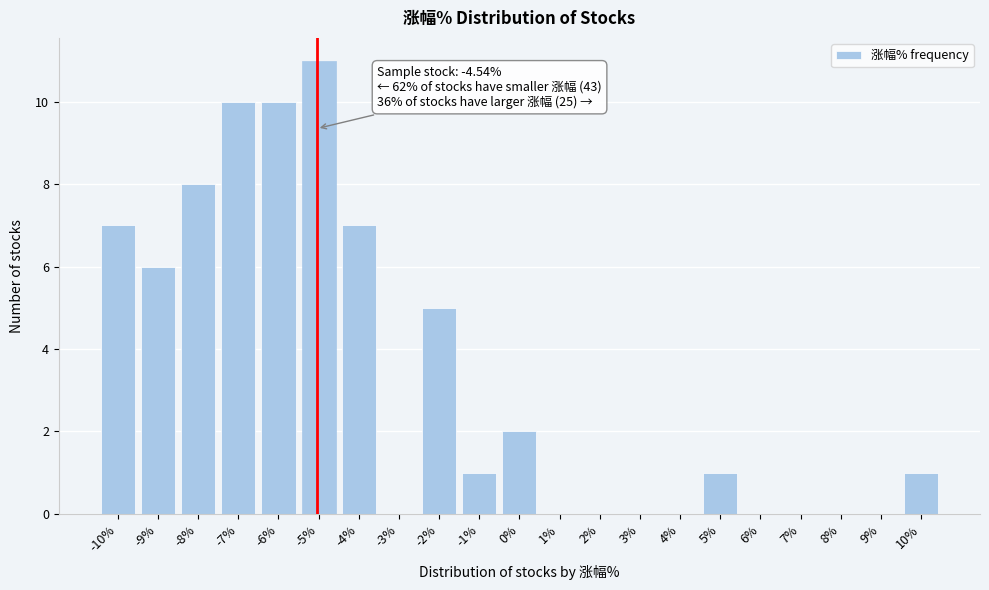

Reading right to left, list all the values displayed in this chart.

10%=1	9%=0	8%=0	7%=0	6%=0	5%=1	4%=0	3%=0	2%=0	1%=0	0%=2	-1%=1	-2%=5	-3%=0	-4%=7	-5%=11	-6%=10	-7%=10	-8%=8	-9%=6	-10%=7